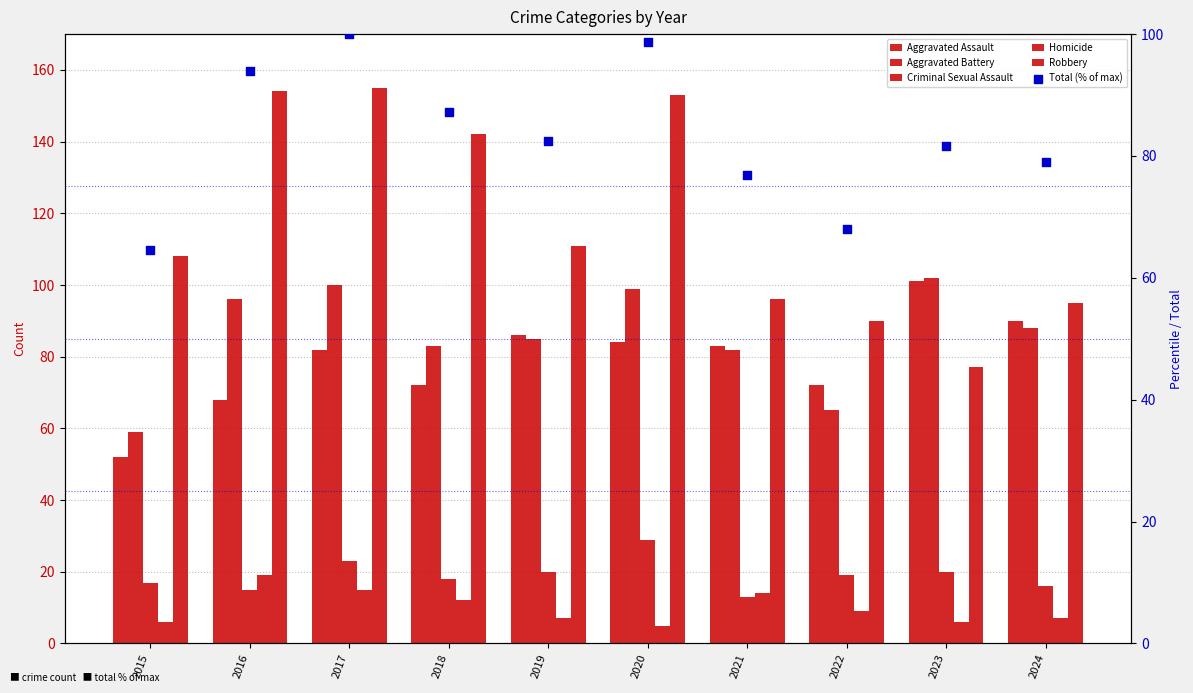

Which series reaches the maximum Y coordinate?

Robbery